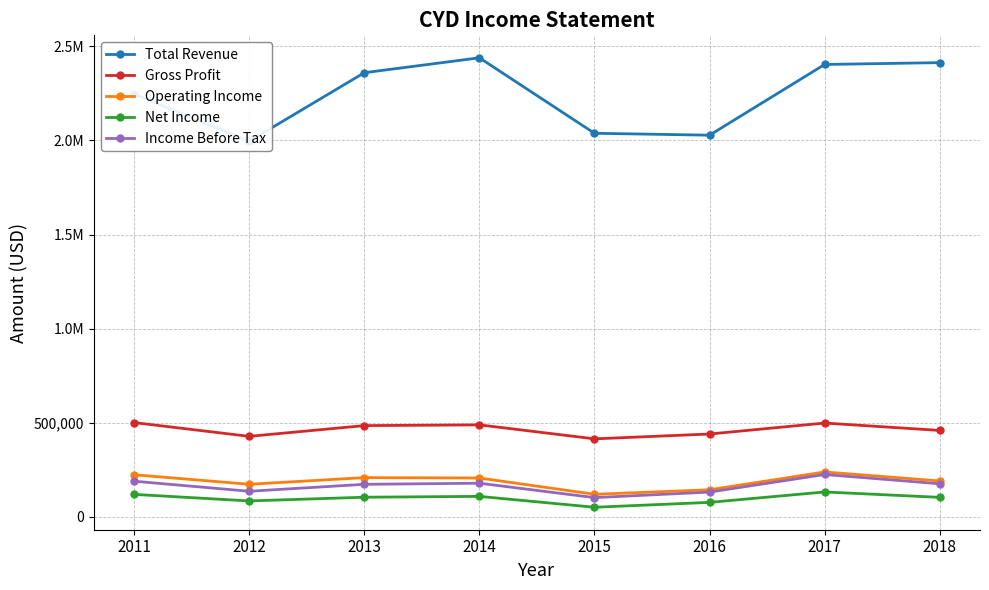

At which category is the sum across all series the highest?

2017